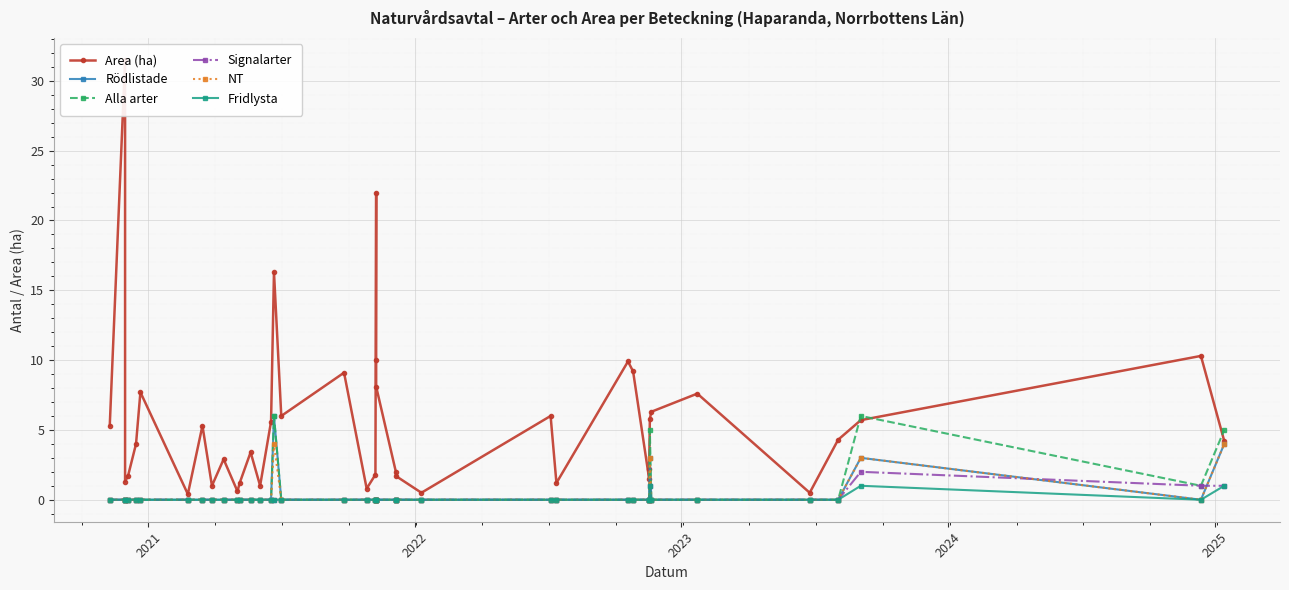

Reading left to right, extract all data points from this chart.

Area (ha): 5.3	31.5	1.3	1.7	4.0	7.7	0.4	5.3	1.0	2.9	0.6	1.2	3.4	1.0	5.6	16.3	6.0	9.1	0.8	1.8	22.0	10.0	8.1	2.0	1.7	0.5	6.0	1.2	9.9	9.2	1.5	2.2	5.8	6.3	7.6	0.5	4.3	5.7	10.3	4.2
Rödlistade: 0.0	0.0	0.0	0.0	0.0	0.0	0.0	0.0	0.0	0.0	0.0	0.0	0.0	0.0	0.0	6.0	0.0	0.0	0.0	0.0	0.0	0.0	0.0	0.0	0.0	0.0	0.0	0.0	0.0	0.0	0.0	0.0	3.0	0.0	0.0	0.0	0.0	3.0	0.0	4.0
Alla arter: 0.0	0.0	0.0	0.0	0.0	0.0	0.0	0.0	0.0	0.0	0.0	0.0	0.0	0.0	0.0	6.0	0.0	0.0	0.0	0.0	0.0	0.0	0.0	0.0	0.0	0.0	0.0	0.0	0.0	0.0	0.0	0.0	5.0	0.0	0.0	0.0	0.0	6.0	1.0	5.0
Signalarter: 0.0	0.0	0.0	0.0	0.0	0.0	0.0	0.0	0.0	0.0	0.0	0.0	0.0	0.0	0.0	0.0	0.0	0.0	0.0	0.0	0.0	0.0	0.0	0.0	0.0	0.0	0.0	0.0	0.0	0.0	0.0	0.0	1.0	0.0	0.0	0.0	0.0	2.0	1.0	1.0
NT: 0.0	0.0	0.0	0.0	0.0	0.0	0.0	0.0	0.0	0.0	0.0	0.0	0.0	0.0	0.0	4.0	0.0	0.0	0.0	0.0	0.0	0.0	0.0	0.0	0.0	0.0	0.0	0.0	0.0	0.0	0.0	0.0	3.0	0.0	0.0	0.0	0.0	3.0	0.0	4.0
Fridlysta: 0.0	0.0	0.0	0.0	0.0	0.0	0.0	0.0	0.0	0.0	0.0	0.0	0.0	0.0	0.0	0.0	0.0	0.0	0.0	0.0	0.0	0.0	0.0	0.0	0.0	0.0	0.0	0.0	0.0	0.0	0.0	0.0	1.0	0.0	0.0	0.0	0.0	1.0	0.0	1.0